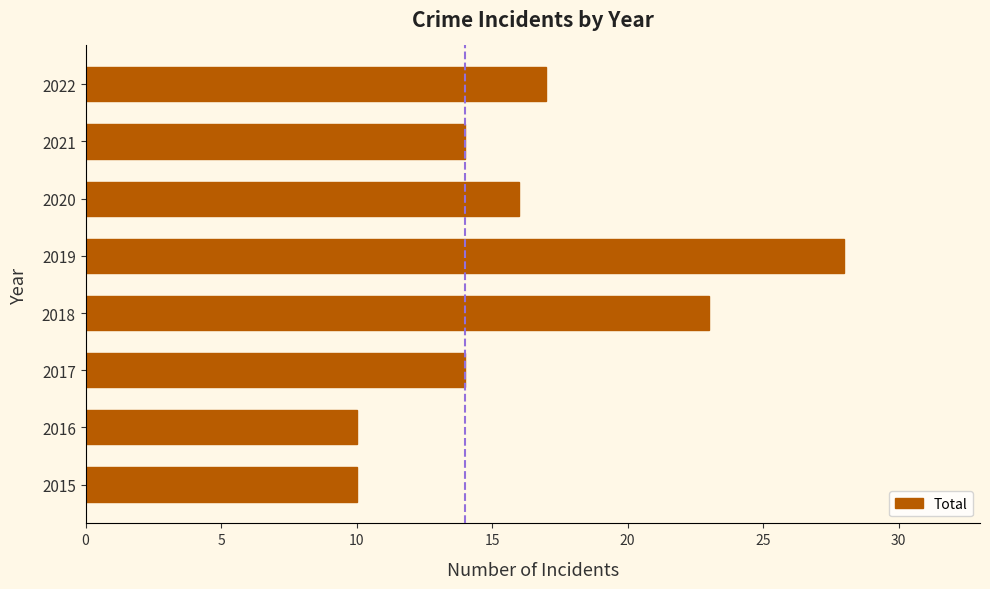

Approximately how many times larger is the value at 2018 compared to 2021?

1.6